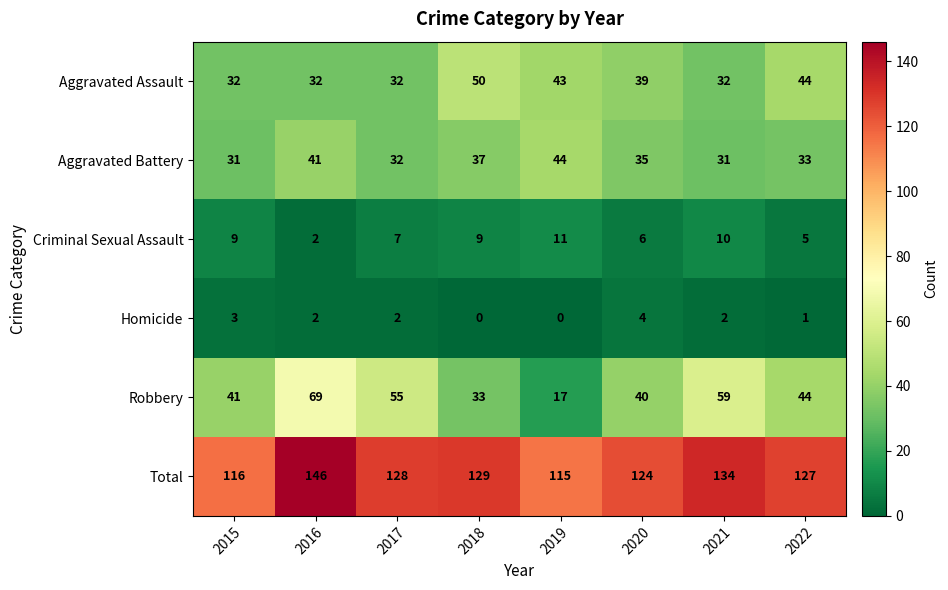

What is the spread (max minus min) of values at 2021?

132